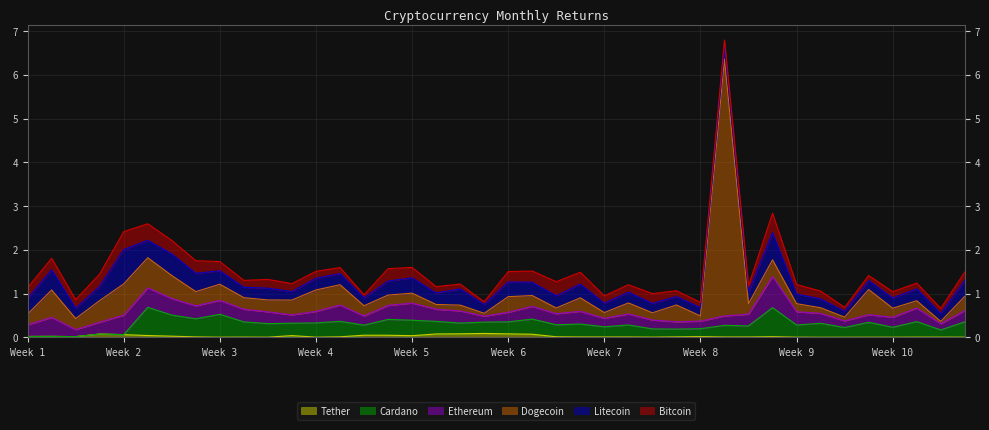

What are all the series names shown in the legend?

Tether, Cardano, Ethereum, Dogecoin, Litecoin, Bitcoin